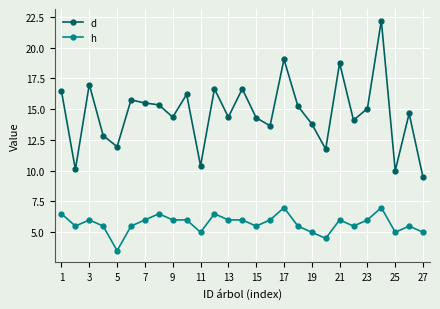

True or false: d and h intersect in this chart.

False